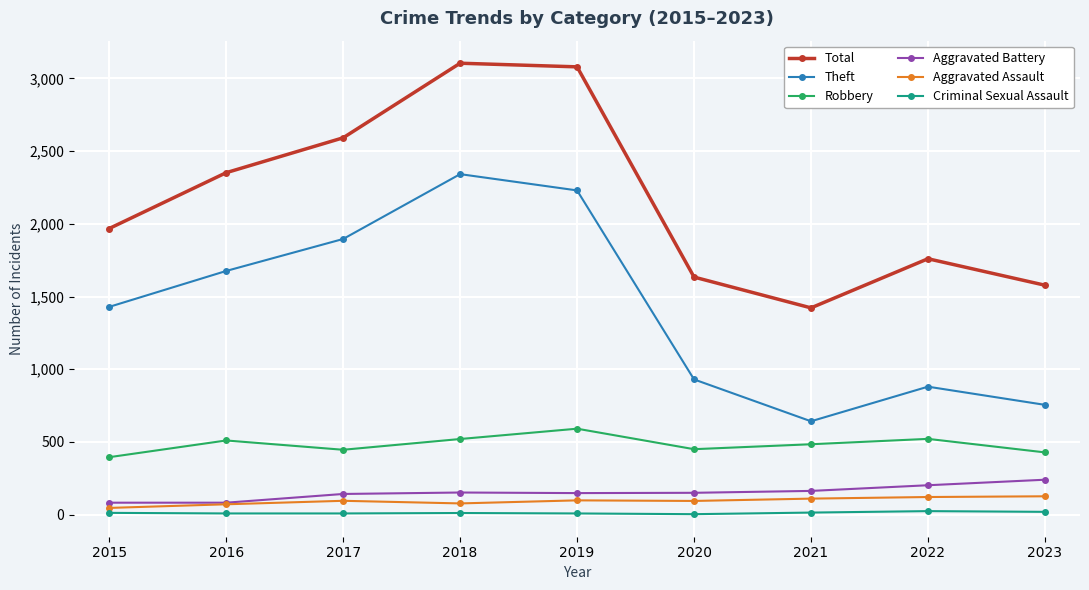

Read the Aggravated Battery value at 2023.

240